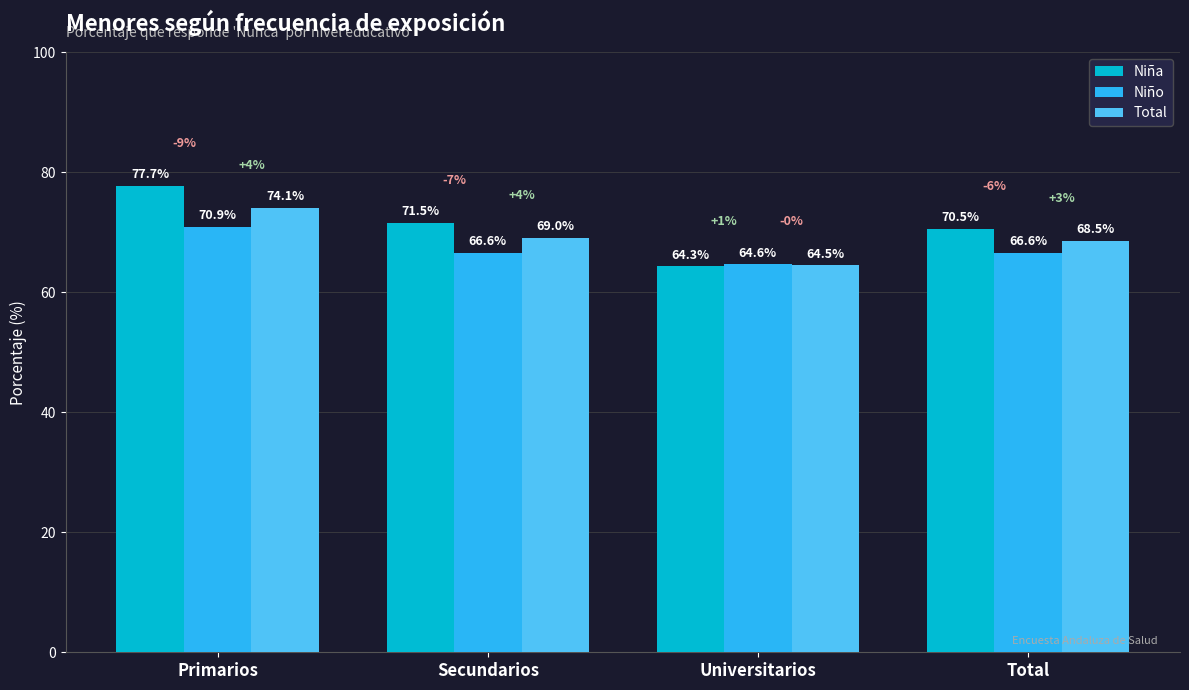

Does the chart contain stacked bars?

No